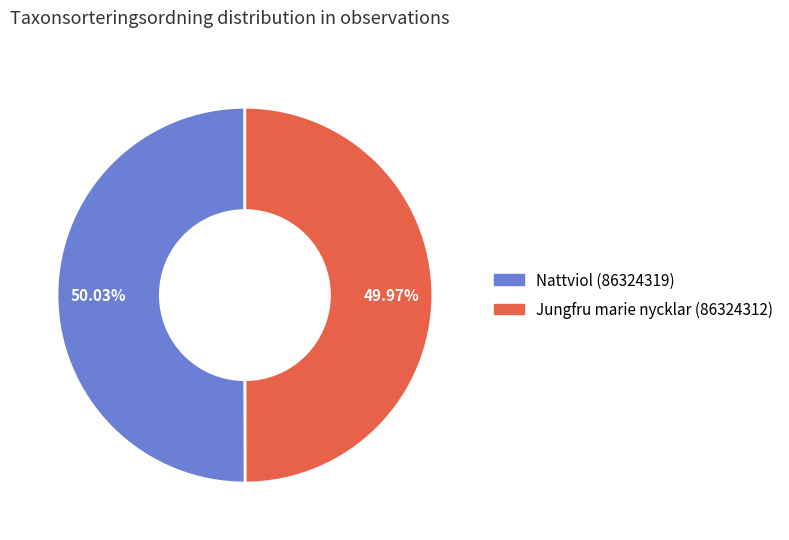

To the nearest percent, what is the average slice percentage?

50%